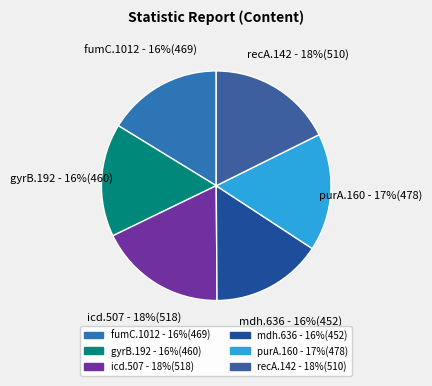

True or false: mdh.636 accounts for 6% of the total.

False